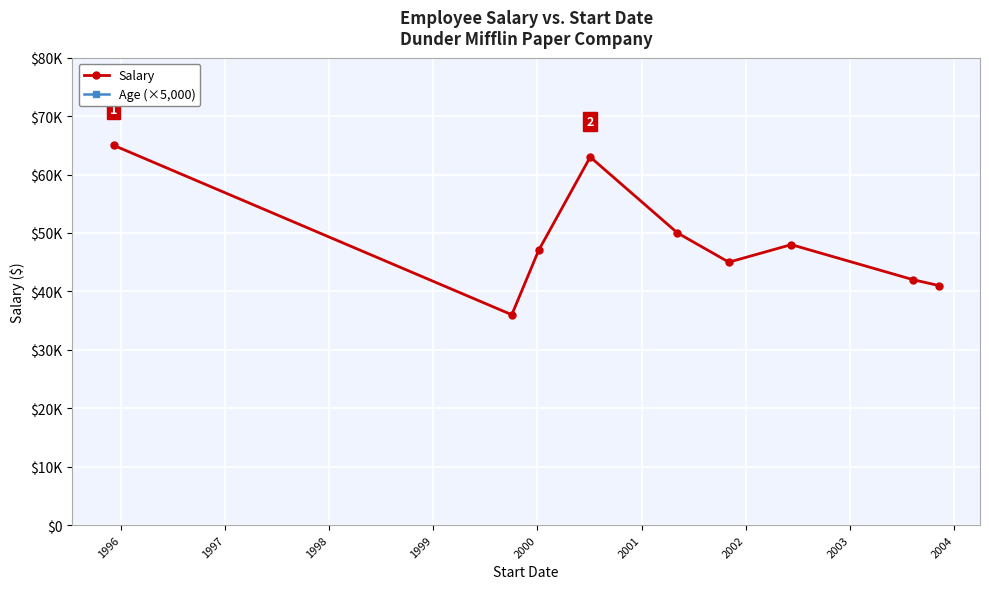

What is the difference between the maximum and minimum values in the Salary series?

29000